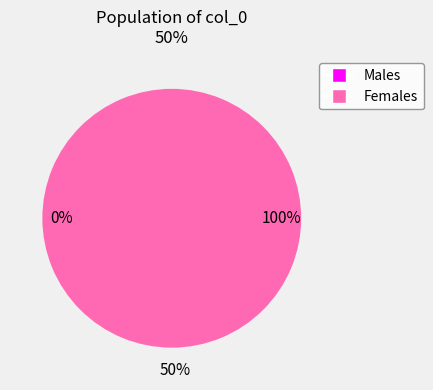

To the nearest percent, what is the average slice percentage?

50%